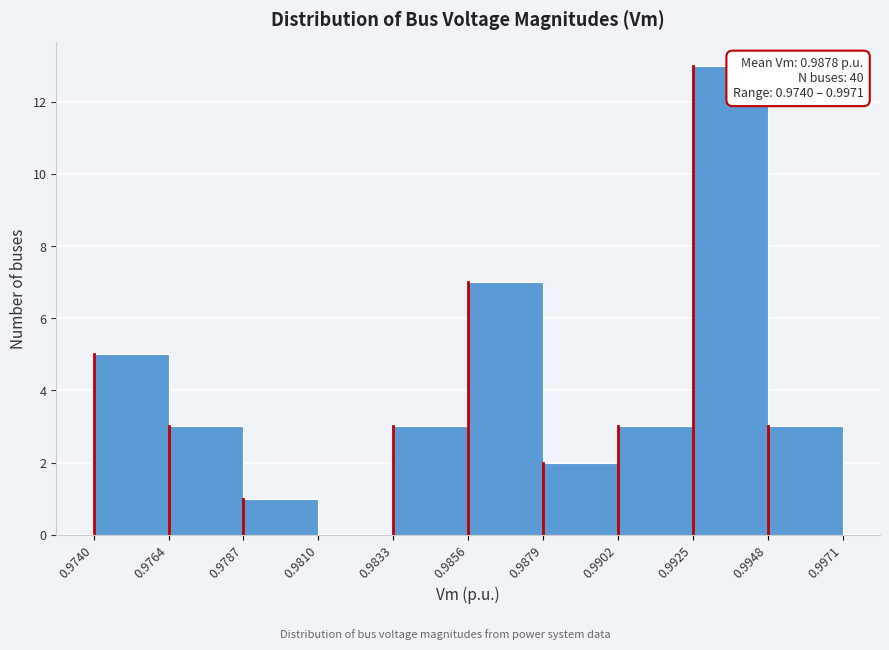

Over which range of the x-axis is the bar tallest?

0.9925 to 0.9948